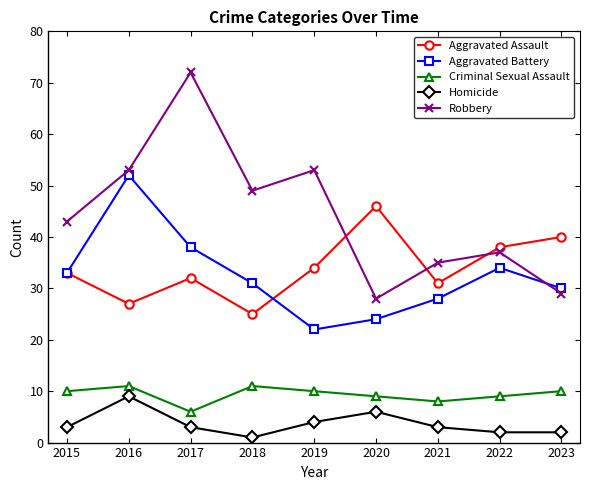

At how many categories does at least one series exceed 11?

9